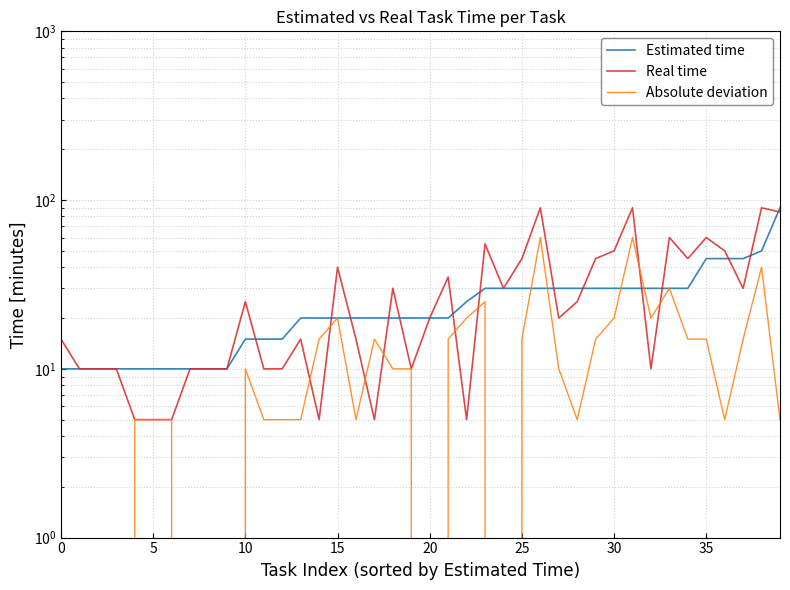

At which label does Real time reach its peak?

26